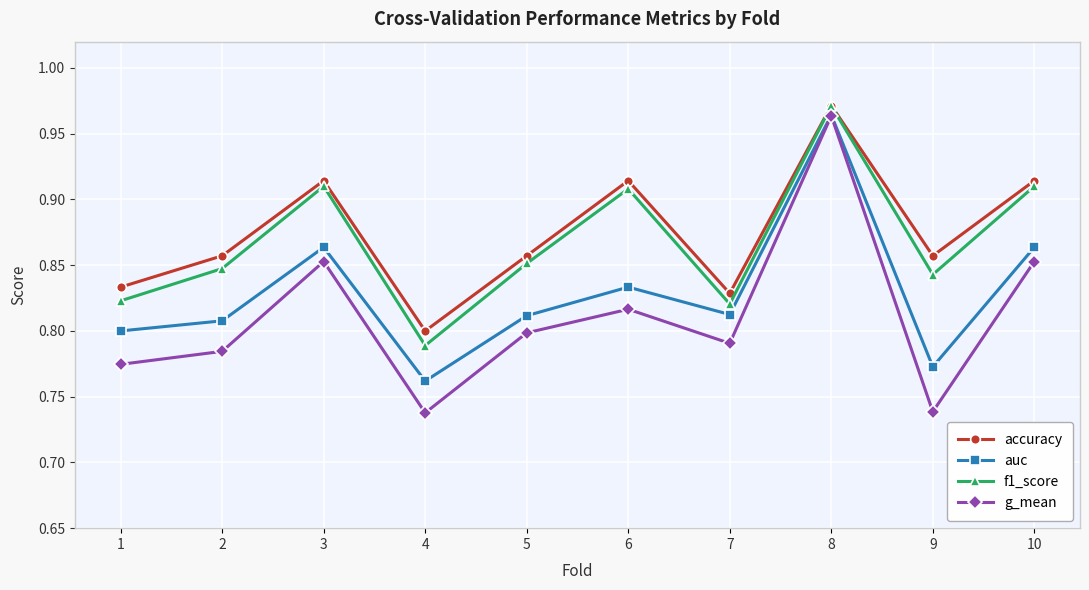

Rank the series at 7 from highest to lowest value.

accuracy, f1_score, auc, g_mean